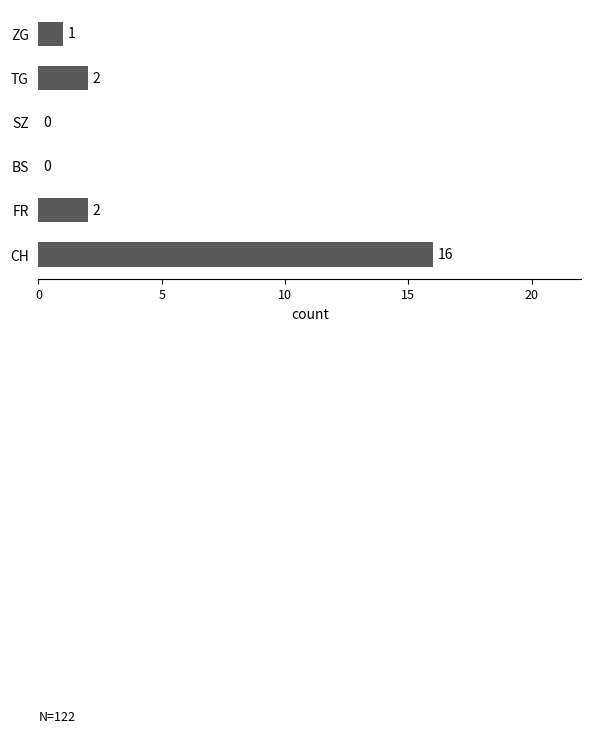

True or false: the data shows 2 at FR.

True